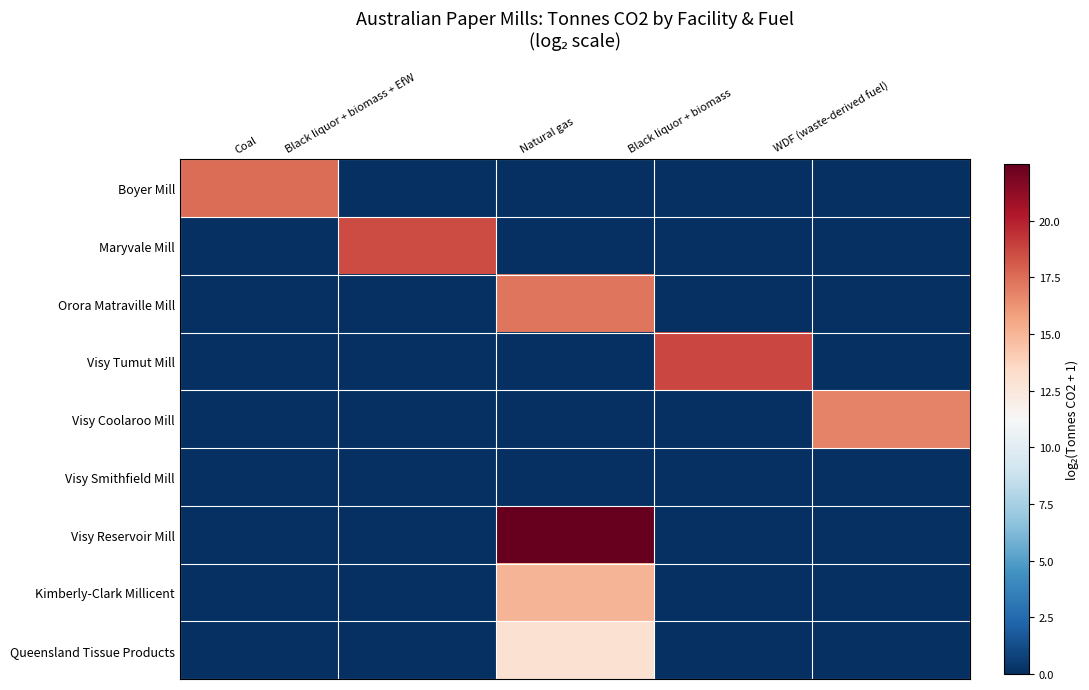

Between Black liquor + biomass and Coal, which is larger?

Coal